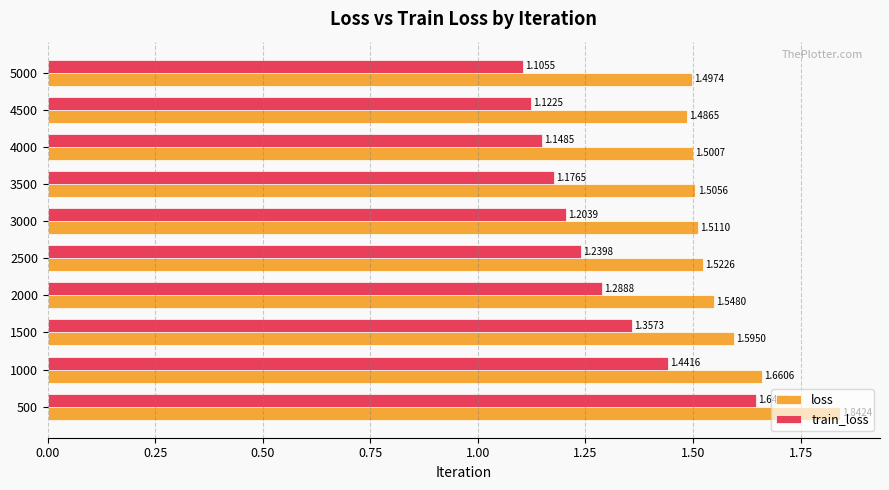

List the series in order of their peak value, lowest first.

train_loss, loss